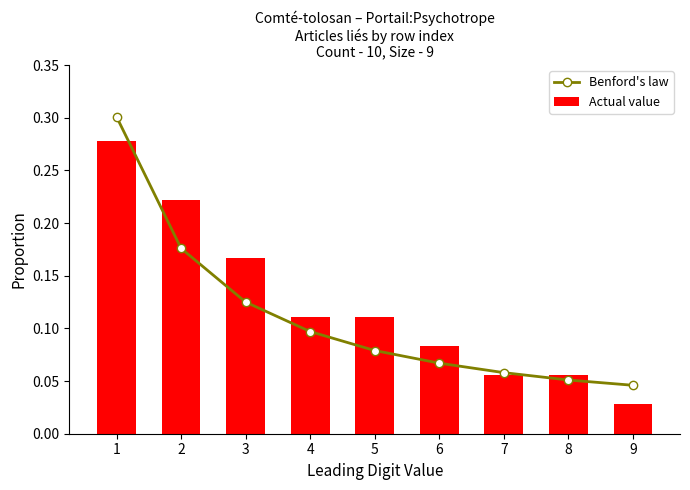

How many groups of bars are there?

9